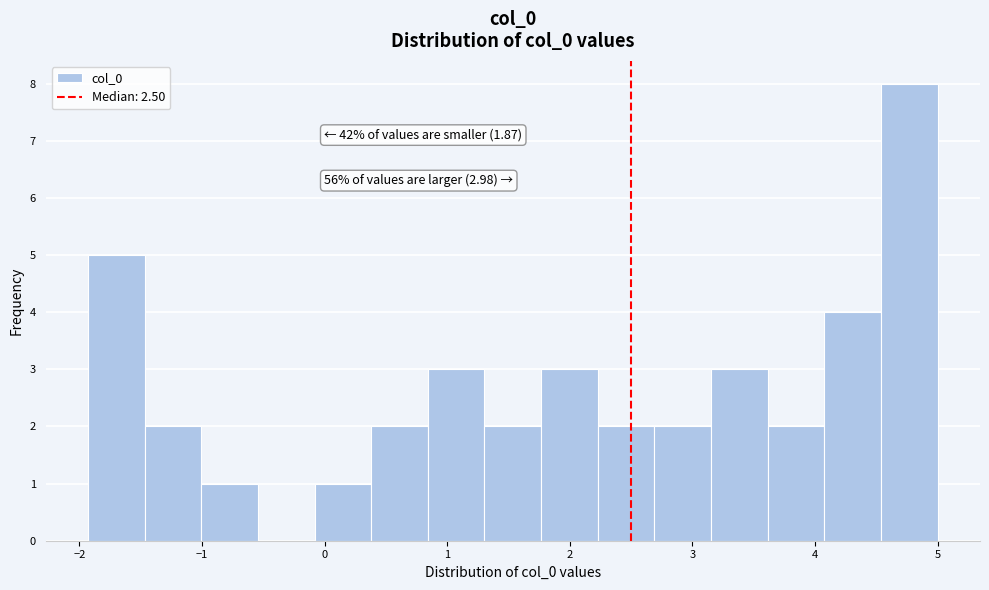

Over which range of the x-axis is the bar tallest?

4.5 to 5.0